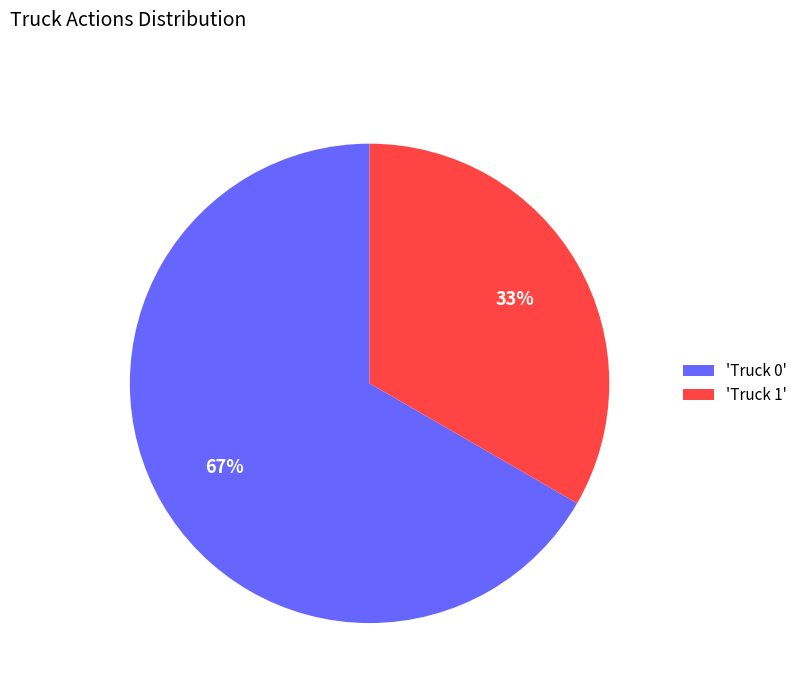

Does any single category account for the majority?

Yes